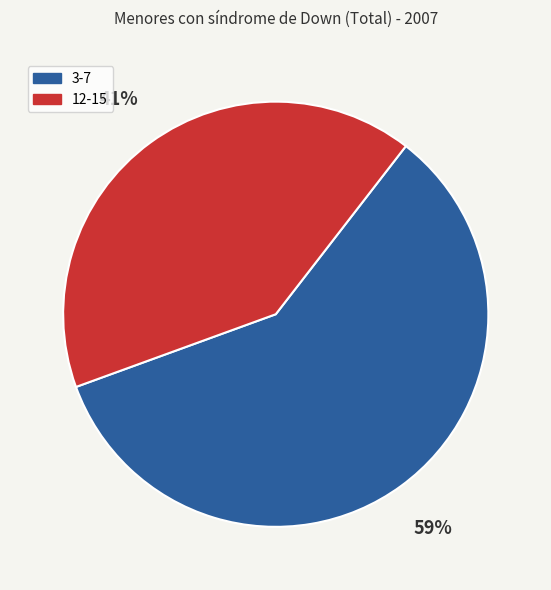

Which category has the smallest portion of the pie?

12-15